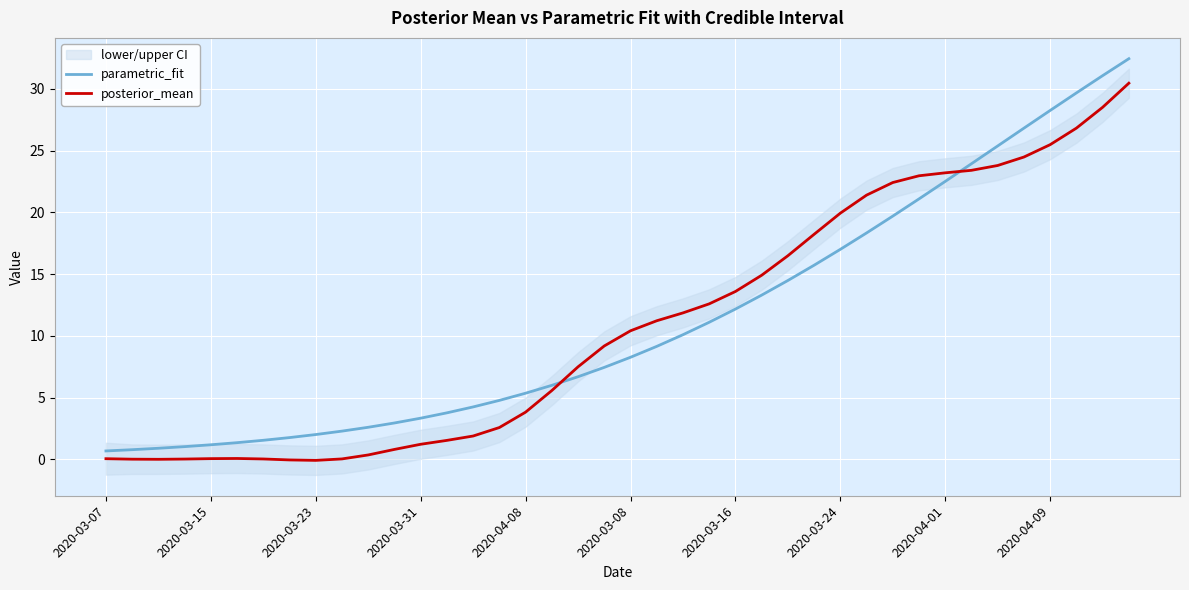

Rank the series by their maximum value, from highest to lowest.

parametric_fit, posterior_mean